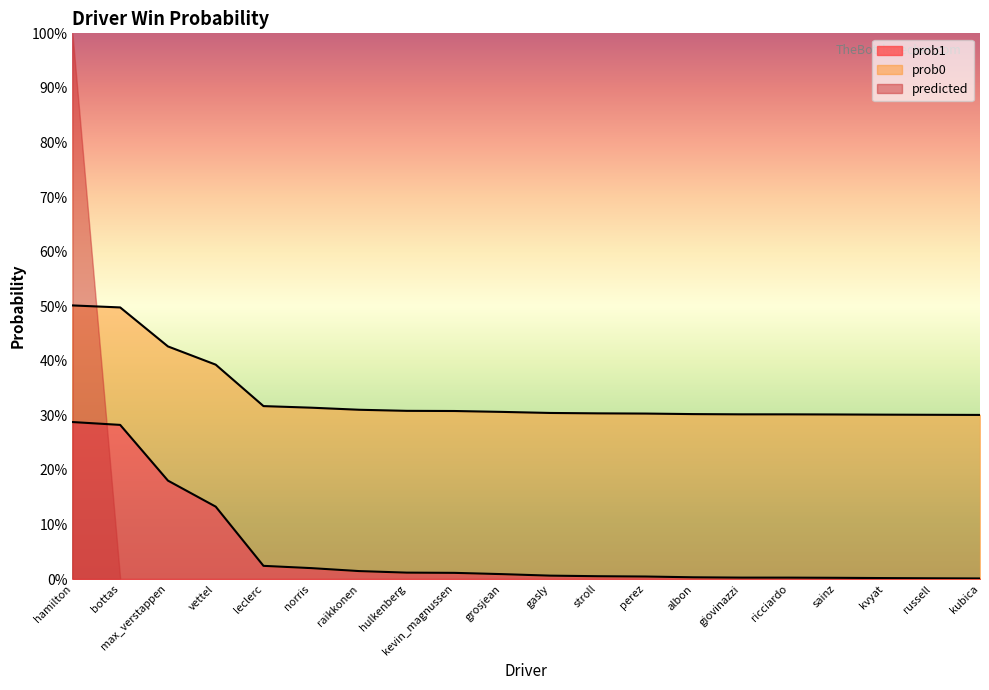

True or false: prob1 and prob0 intersect in this chart.

False